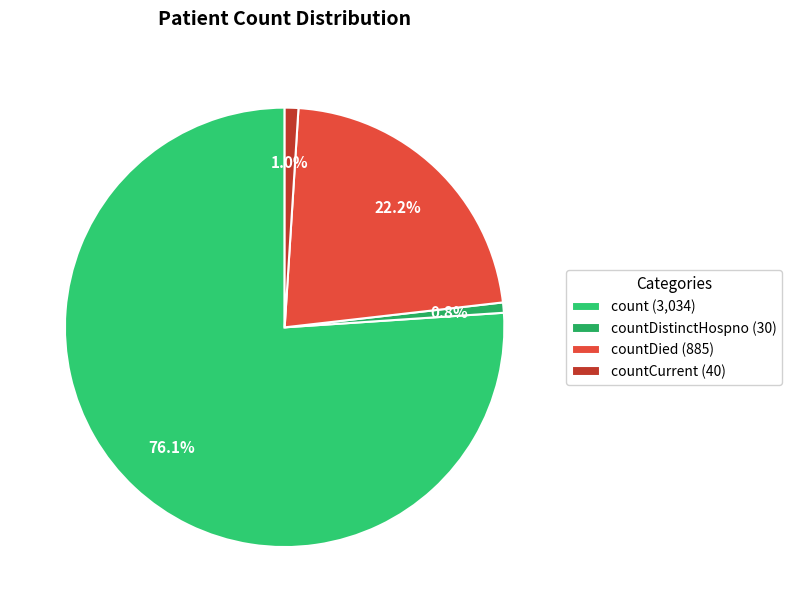

Which category has the biggest portion of the pie?

count (3,034)